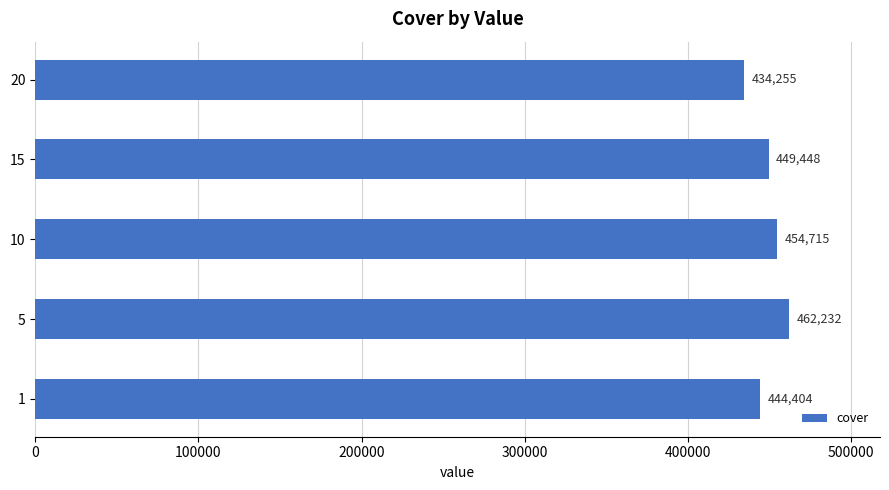

Which label corresponds to the smallest value in the chart?

20